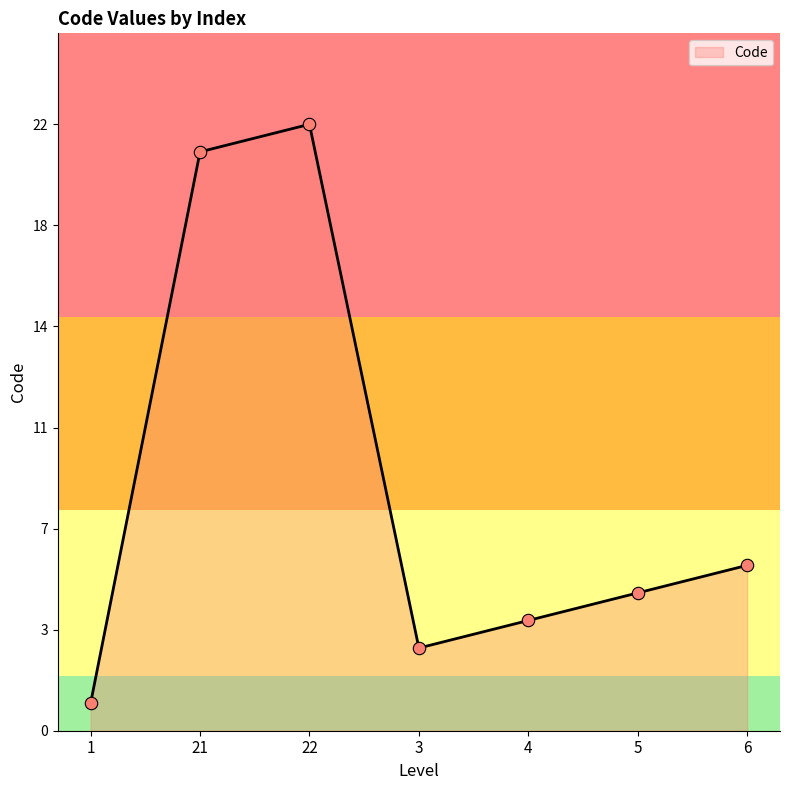

Between 3 and 22, which is larger?

22